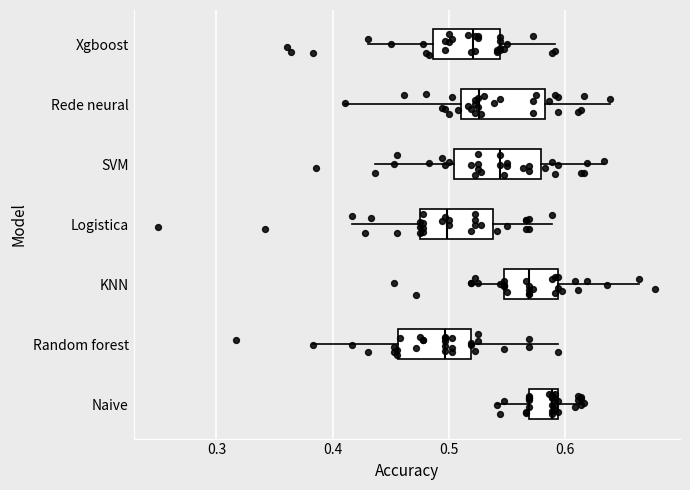

Reading bottom to top, read every box against the x-axis: the position of its median line, the range the box covers, and the ends of its whiskers. The values are not printed on the chart, so give them approximately, as read against the axis.

Naive: median 0.59 (just left of the box's right edge), box 0.57 to 0.59, whiskers 0.54 to 0.62
Random forest: median 0.50, box 0.46 to 0.52, whiskers 0.38 to 0.59
KNN: median 0.57, box 0.55 to 0.59, whiskers 0.52 to 0.66
Logistica: median 0.50, box 0.48 to 0.54, whiskers 0.42 to 0.59
SVM: median 0.54, box 0.50 to 0.58, whiskers 0.44 to 0.63
Rede neural: median 0.53, box 0.51 to 0.58, whiskers 0.41 to 0.64
Xgboost: median 0.52, box 0.49 to 0.54, whiskers 0.43 to 0.59